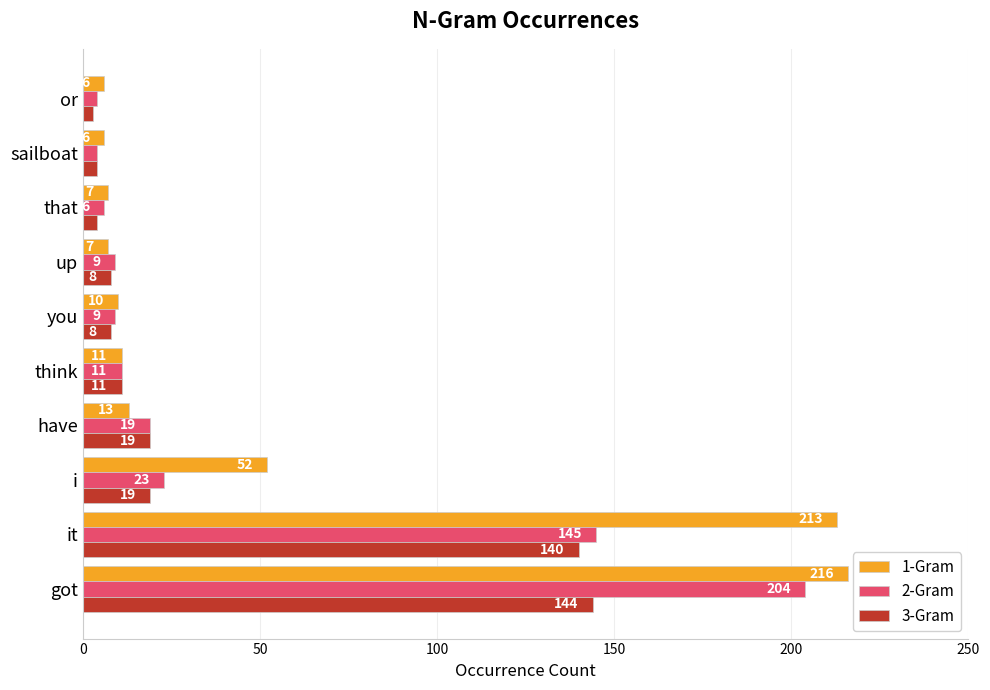

What is the difference between the maximum and minimum values in the 2-Gram series?

200